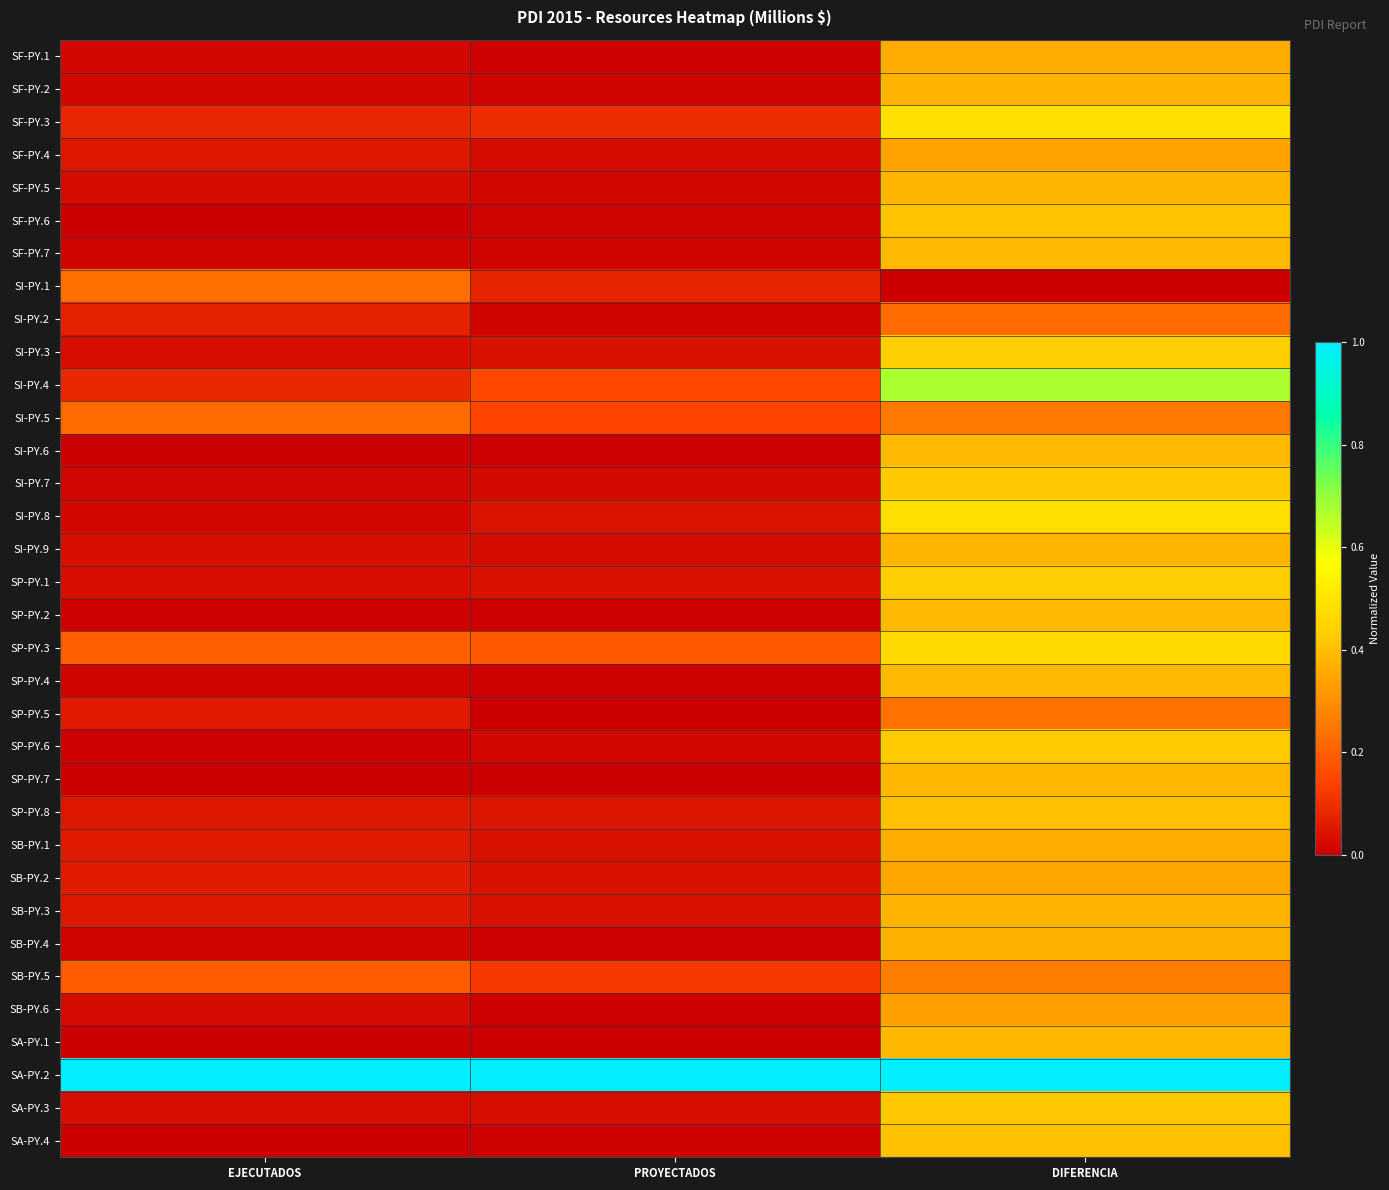

At how many categories does at least one series exceed 0?

3